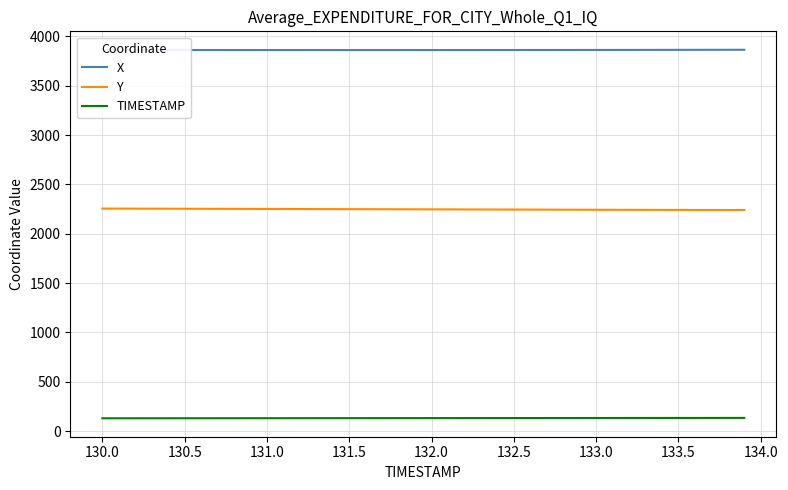

Rank the series by their maximum value, from highest to lowest.

X, Y, TIMESTAMP